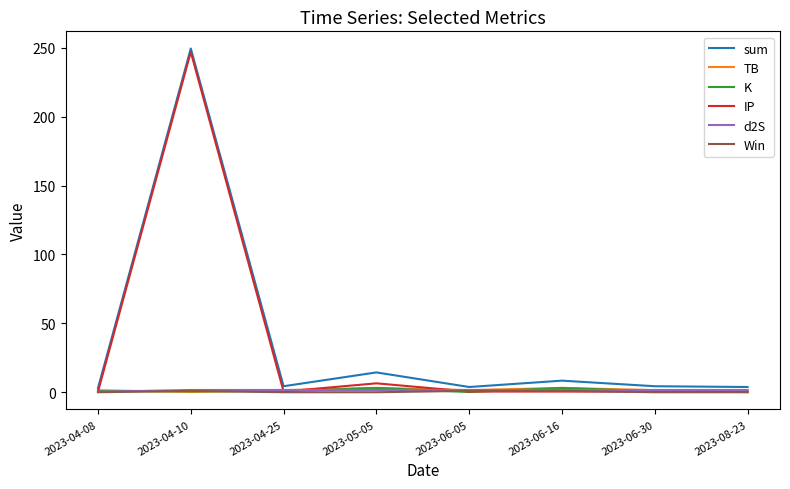

At which label is IP closest to 123?

2023-05-05